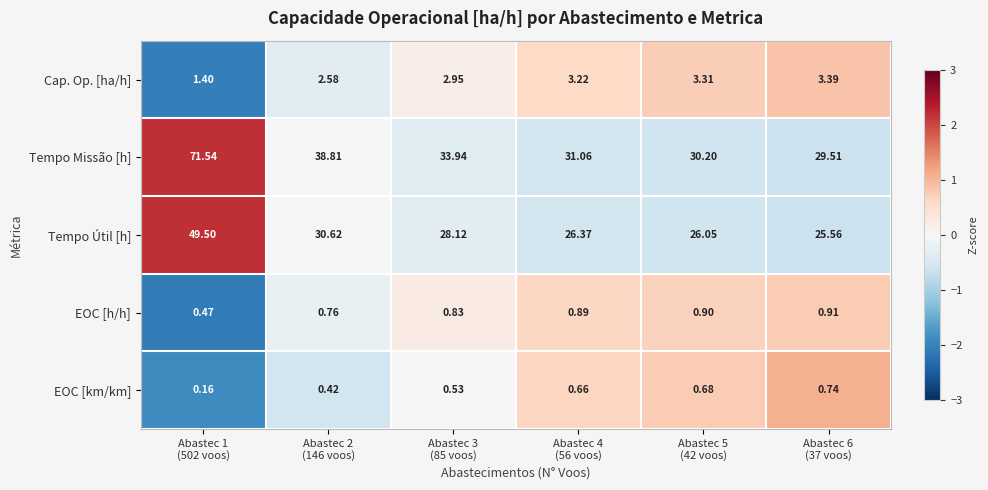

Which series has the largest range (max minus min)?

Tempo Missão [h]